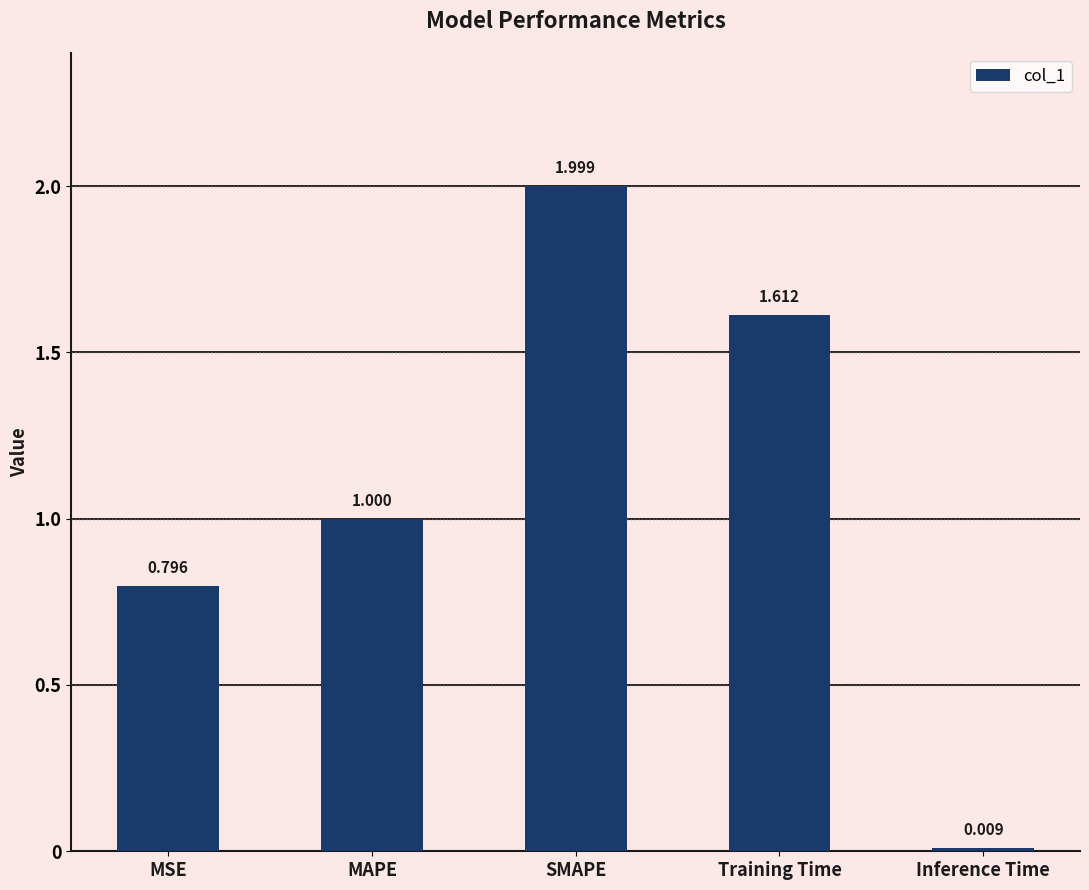

True or false: the data shows 0.8 at MSE.

True